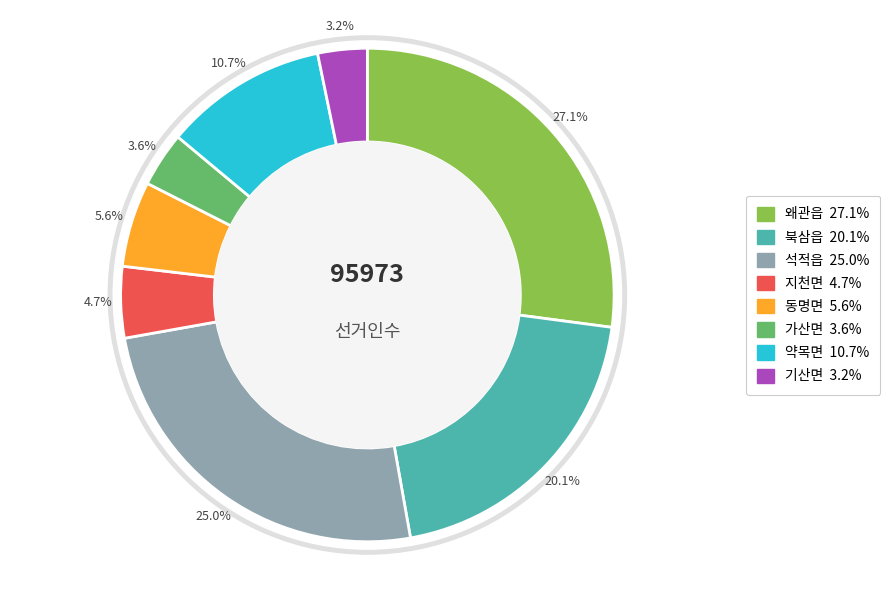

Count the number of slices in the pie.

8